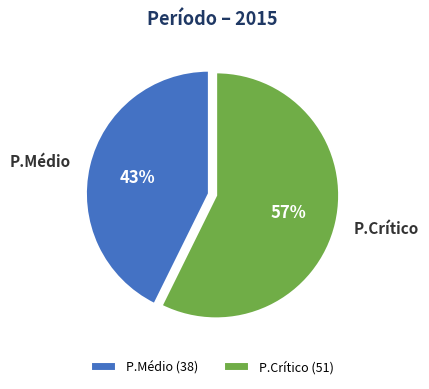

How many slices are in this pie chart?

2